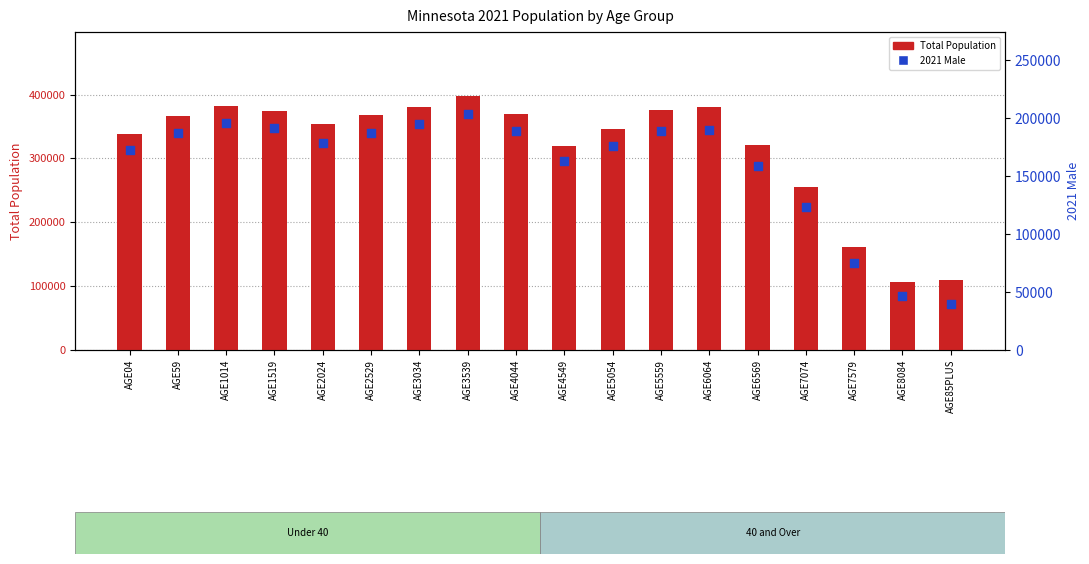

Which series reaches the minimum Y coordinate?

2021 Male